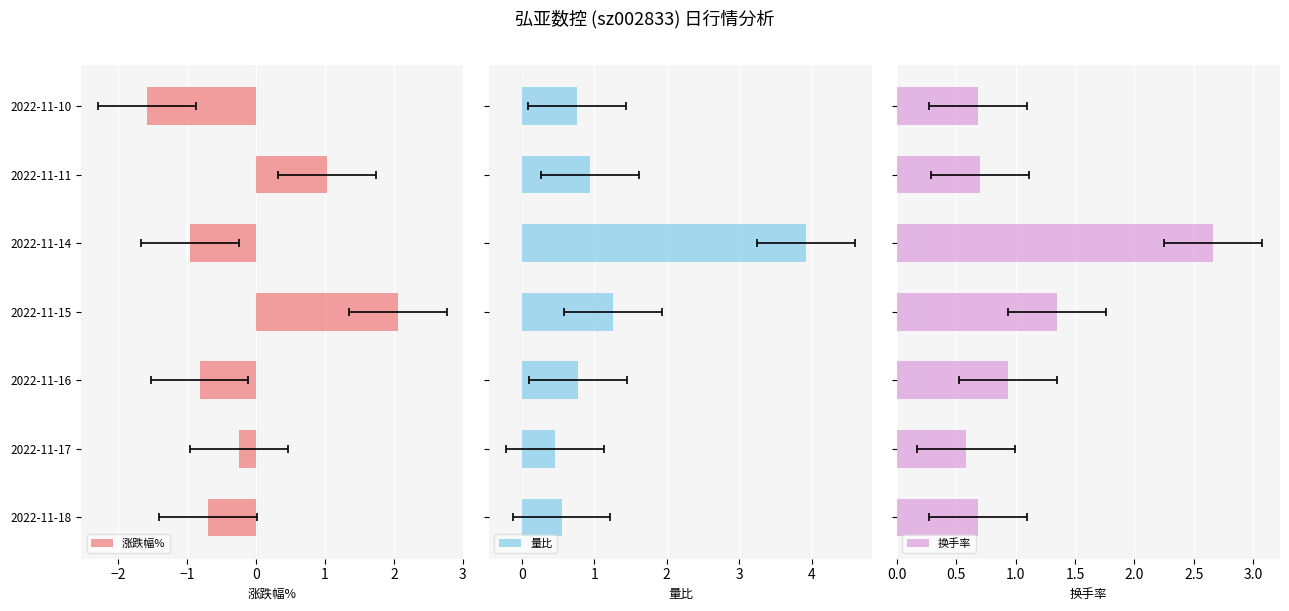

What is the smallest value displayed?

-1.6